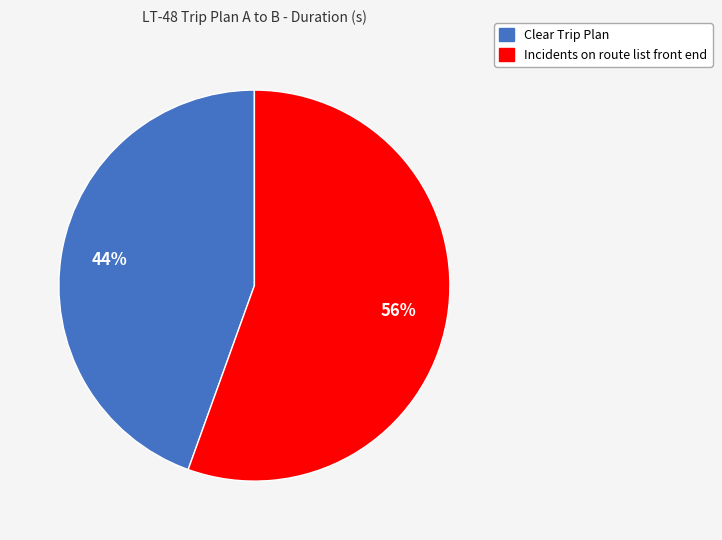

The Incidents on route list front end slice represents 56% of the pie. True or false?

True